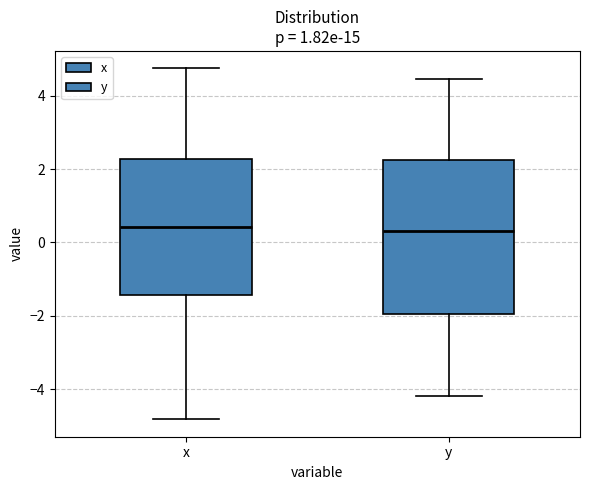

Where does the lower whisker of the box for y end on the y-axis? The values are not printed on the chart, so give them approximately, as read against the axis.

-4.2